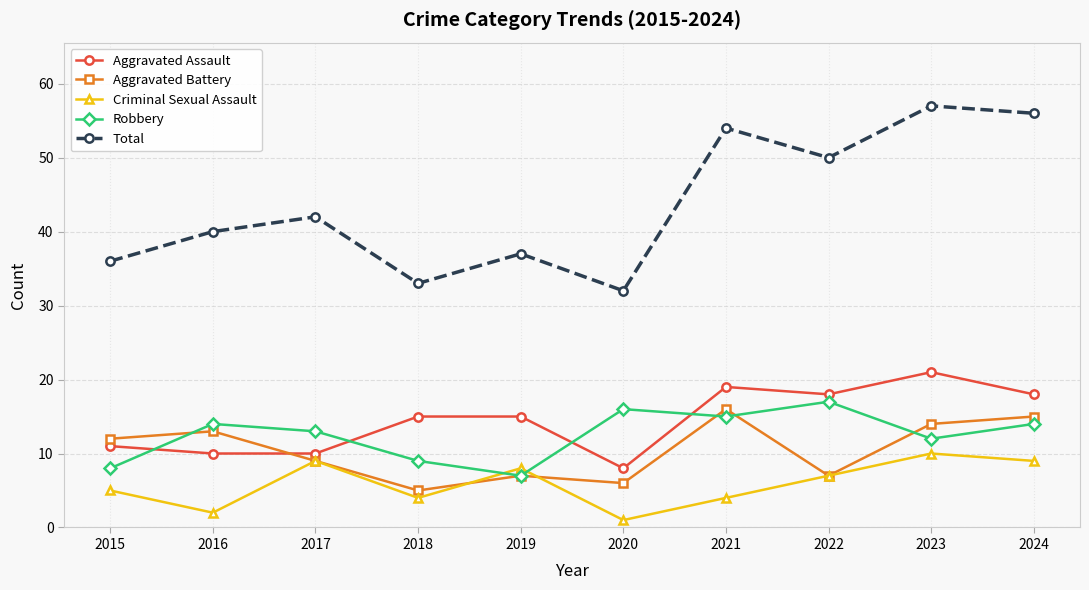

What value does the Aggravated Assault series have at 2015?

11